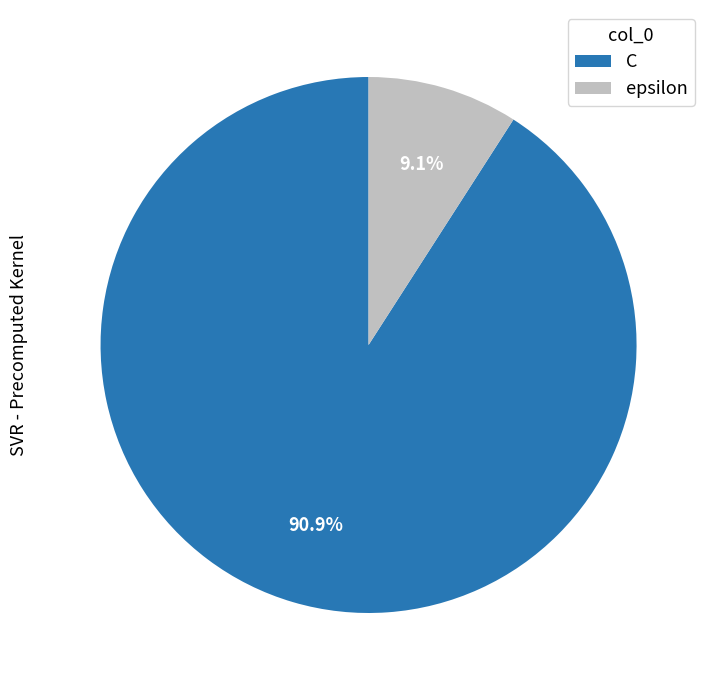

Is epsilon the majority of the pie?

No